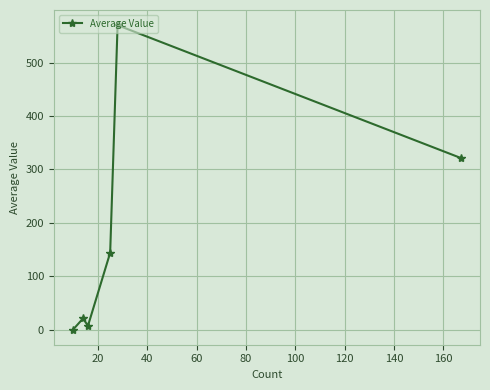

What is the average value?

177.1